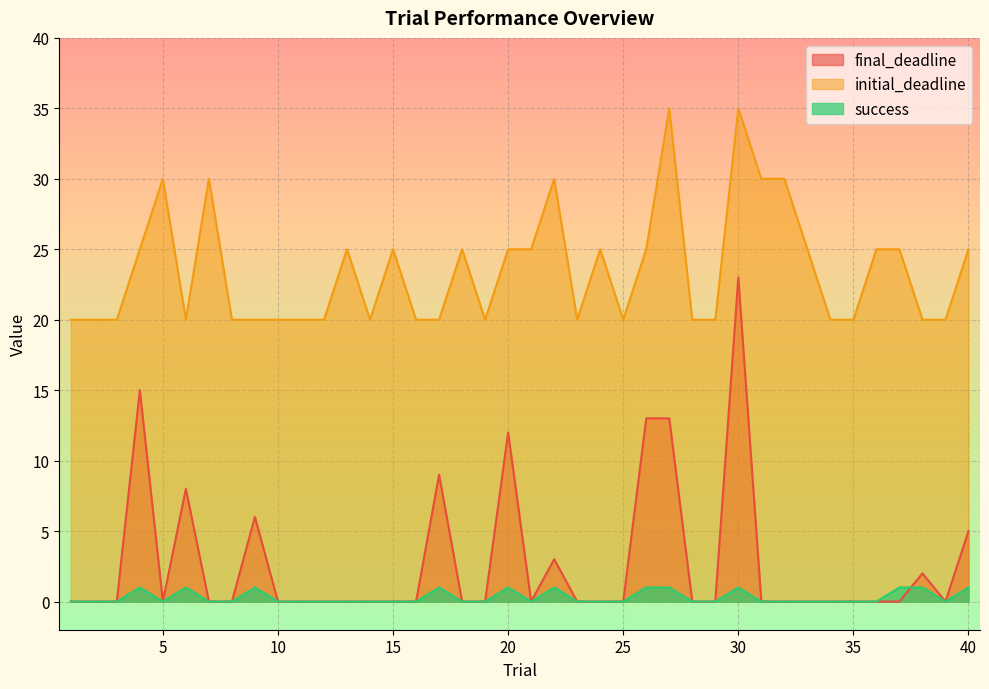

Which series has the largest total across all categories?

initial_deadline